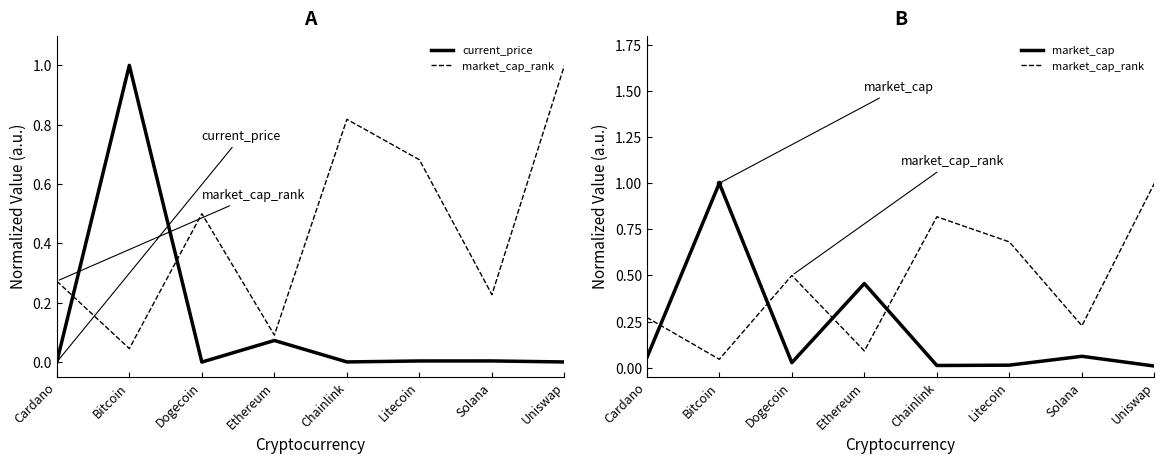

List the series in order of their peak value, highest first.

current_price, market_cap_rank, market_cap